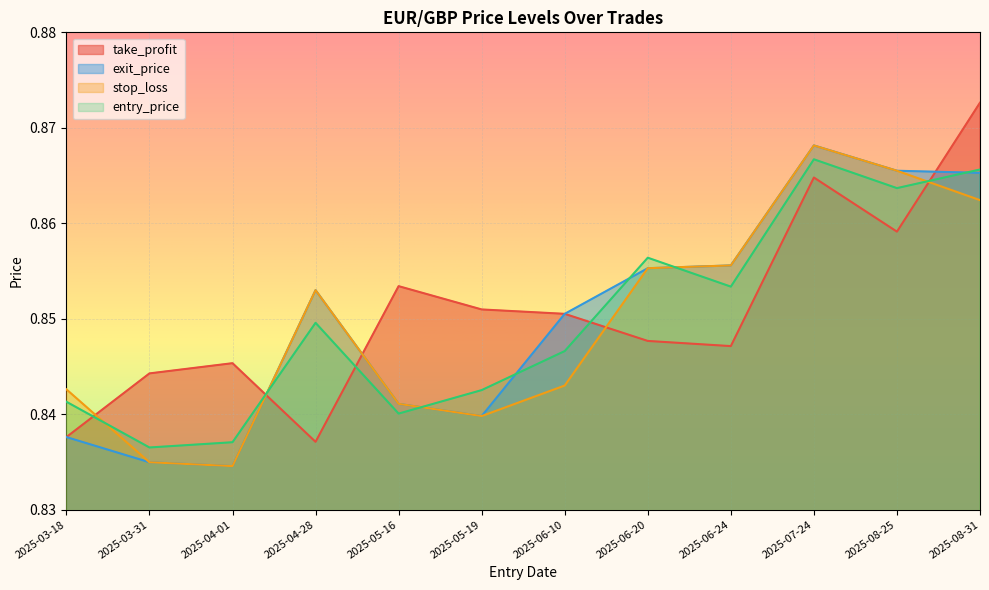

Reading left to right, transcribe all the data shown in this chart.

entry_price: 2025-03-18=0.8	2025-03-31=0.8	2025-04-01=0.8	2025-04-28=0.8	2025-05-16=0.8	2025-05-19=0.8	2025-06-10=0.8	2025-06-20=0.9	2025-06-24=0.9	2025-07-24=0.9	2025-08-25=0.9	2025-08-31=0.9
exit_price: 2025-03-18=0.8	2025-03-31=0.8	2025-04-01=0.8	2025-04-28=0.9	2025-05-16=0.8	2025-05-19=0.8	2025-06-10=0.9	2025-06-20=0.9	2025-06-24=0.9	2025-07-24=0.9	2025-08-25=0.9	2025-08-31=0.9
stop_loss: 2025-03-18=0.8	2025-03-31=0.8	2025-04-01=0.8	2025-04-28=0.9	2025-05-16=0.8	2025-05-19=0.8	2025-06-10=0.8	2025-06-20=0.9	2025-06-24=0.9	2025-07-24=0.9	2025-08-25=0.9	2025-08-31=0.9
take_profit: 2025-03-18=0.8	2025-03-31=0.8	2025-04-01=0.8	2025-04-28=0.8	2025-05-16=0.9	2025-05-19=0.9	2025-06-10=0.9	2025-06-20=0.8	2025-06-24=0.8	2025-07-24=0.9	2025-08-25=0.9	2025-08-31=0.9